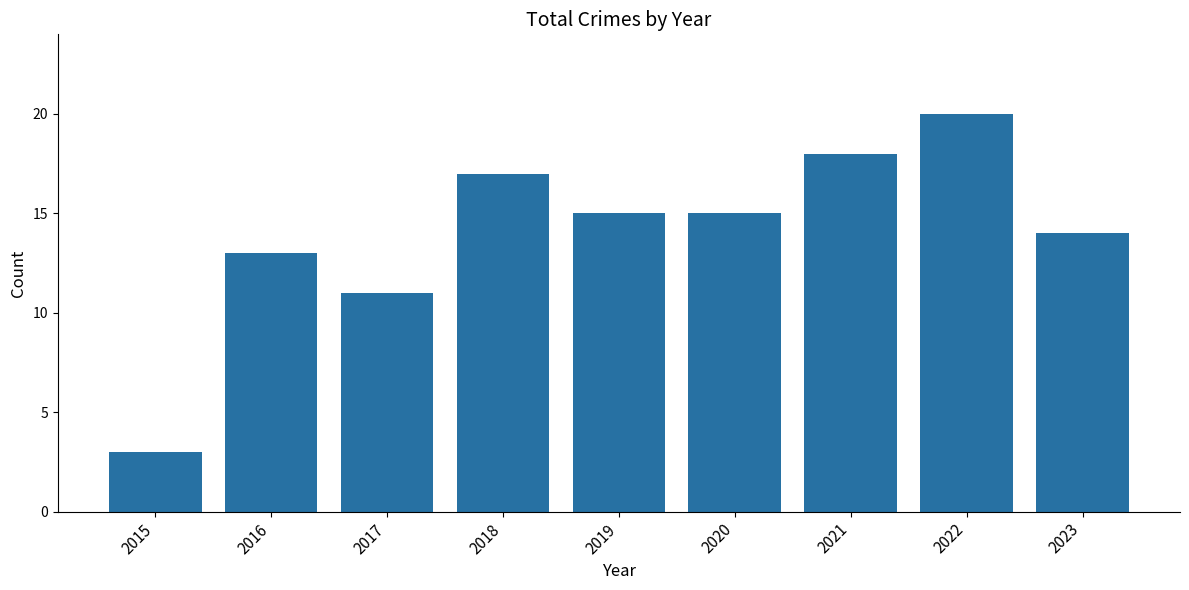

What is the sum of the values at 2018 and 2022?

37